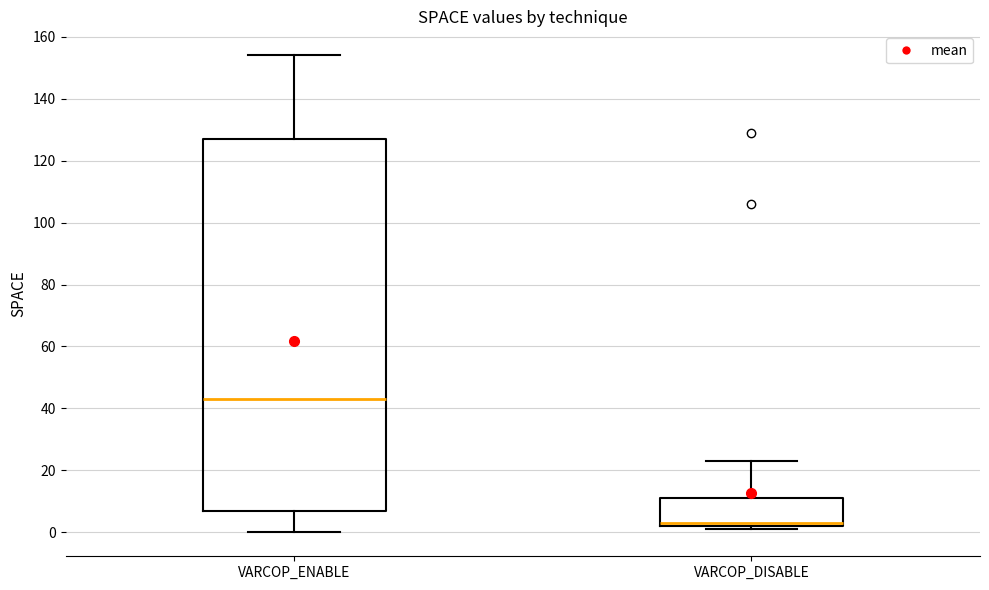

Reading left to right, read every box against the y-axis: the position of its median line, the range the box covers, and the ends of its whiskers. The values are not printed on the chart, so give them approximately, as read against the axis.

VARCOP_ENABLE: median 44, box 8 to 128, whiskers 0 to 154
VARCOP_DISABLE: median 4, box 2 to 12, whiskers 2 (just below the box's lower edge) to 24